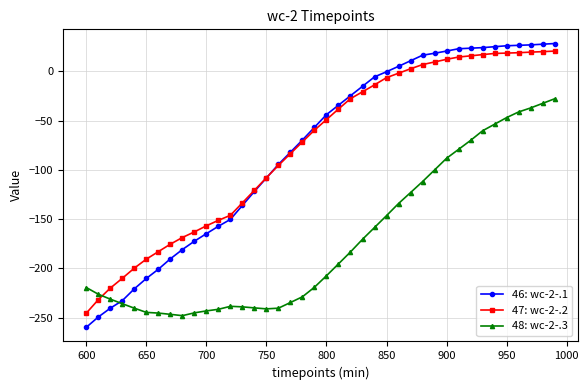

What is the value of the 47: wc-2-.2 point at the 39th from the left?

19.9